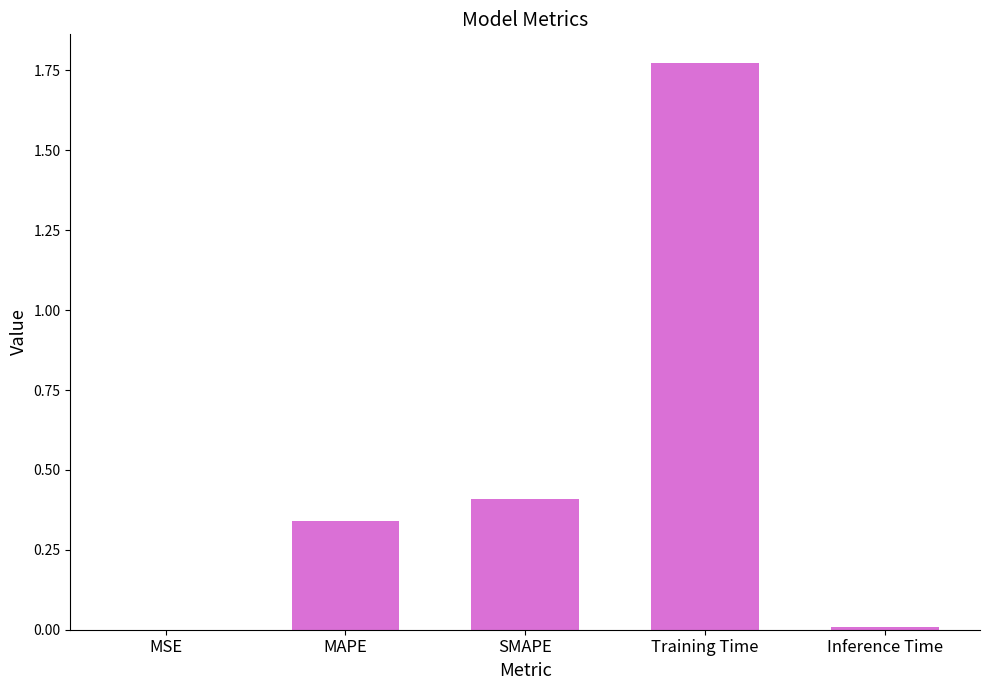

At which category does the chart reach its peak across all series?

Training Time